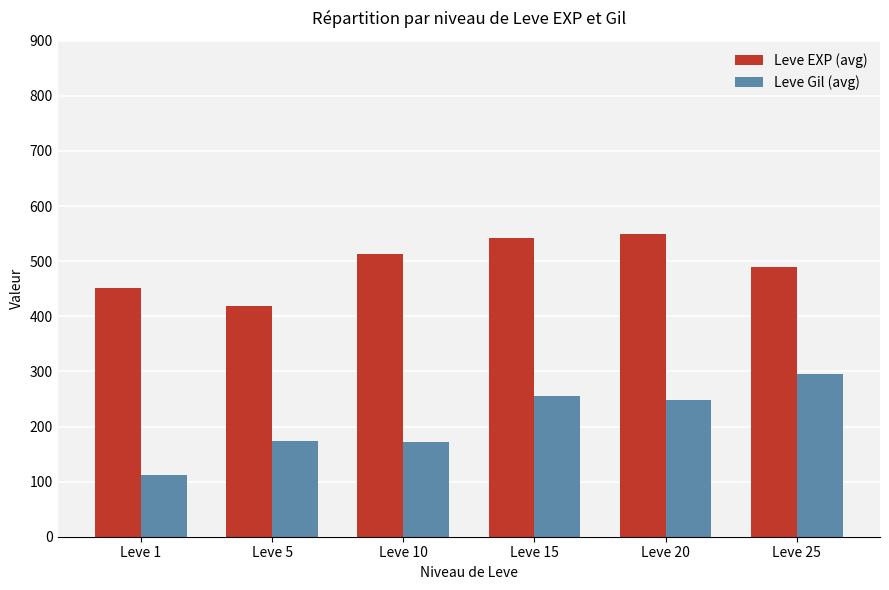

Is it true that Leve EXP (avg) equals 452 at Leve 1?

True